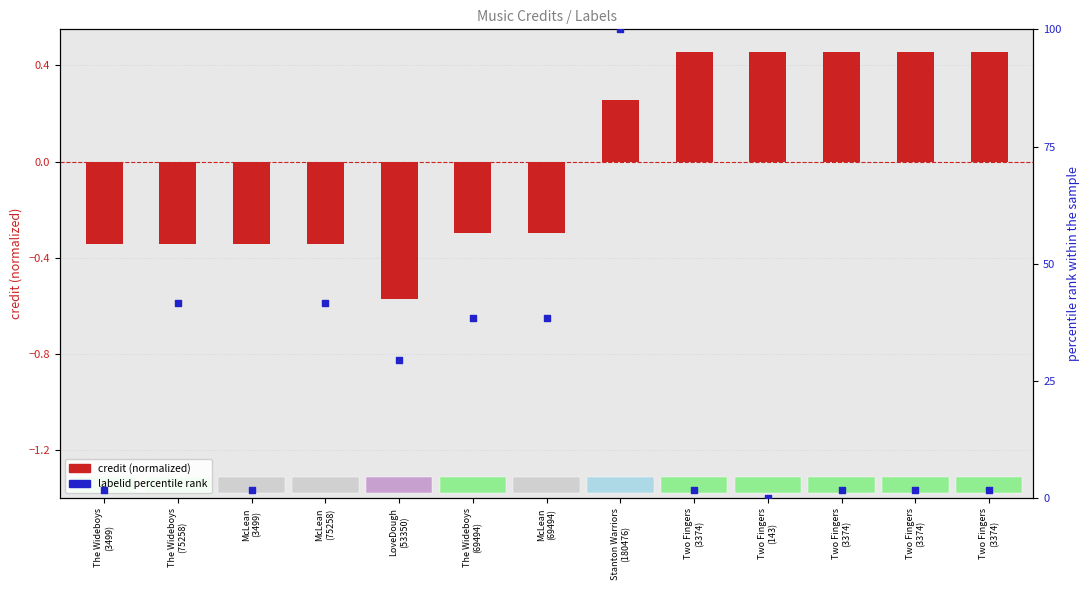

Which series contains the lowest Y value?

credit (normalized)